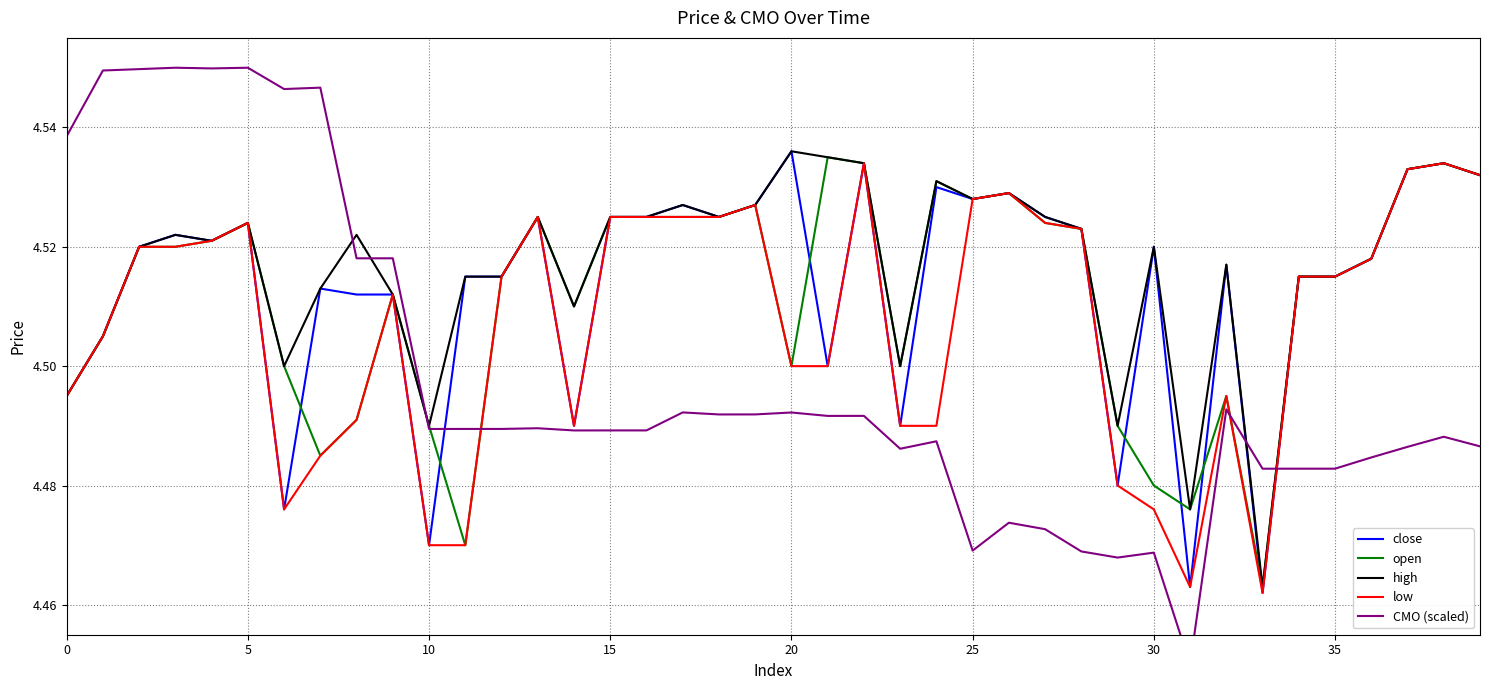

How many times do open and close cross each other?

7